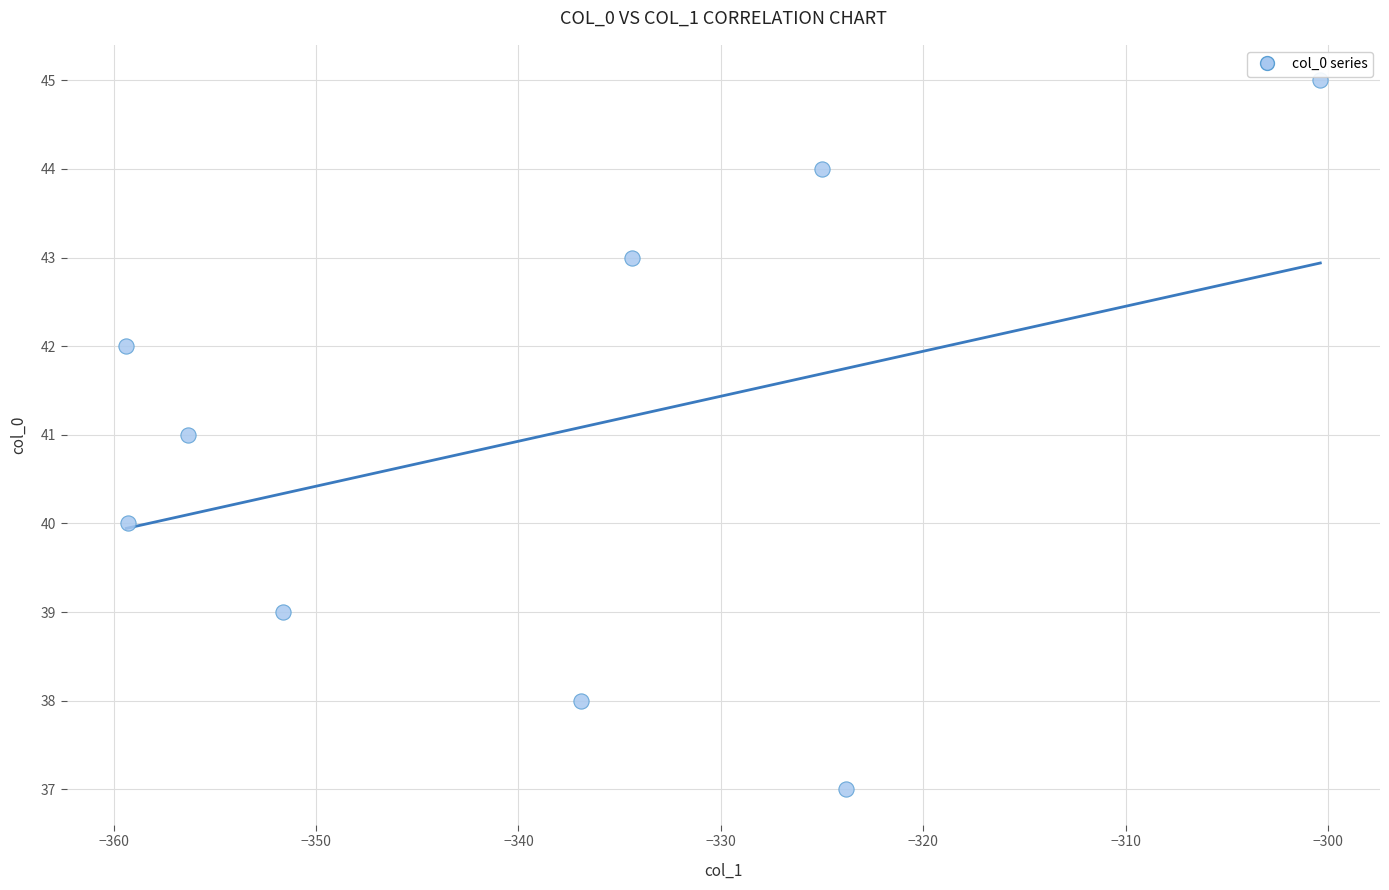

What is the range of Y values (max minus min)?

8